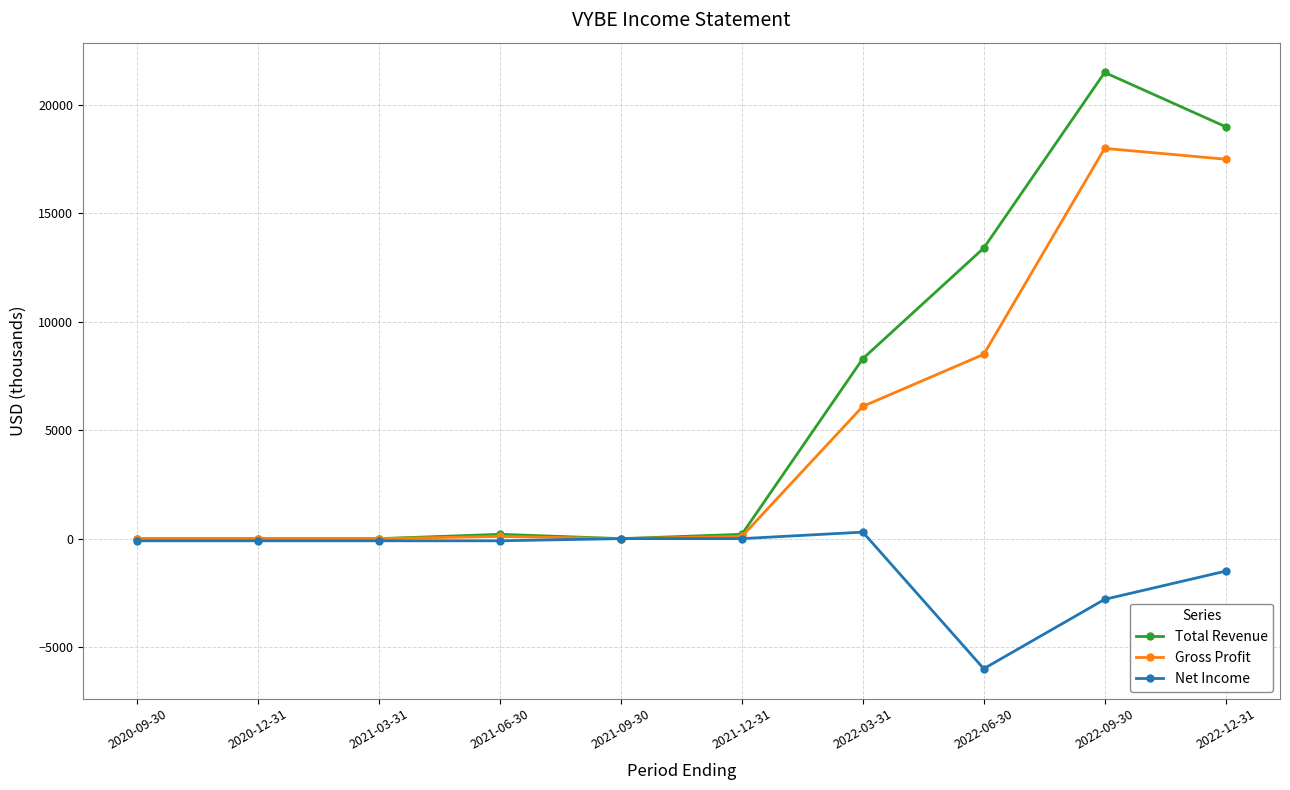

At how many categories does at least one series exceed 20525?

1